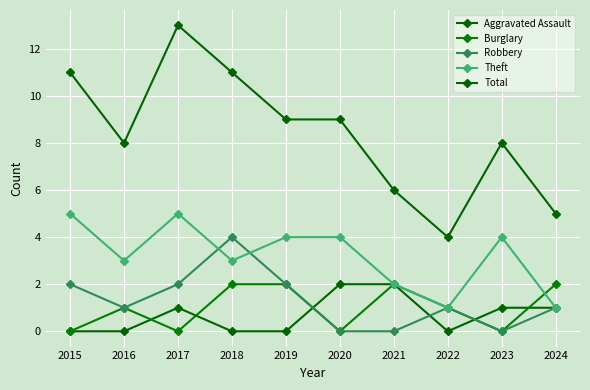

Is this an area chart (filled region under the line)?

No